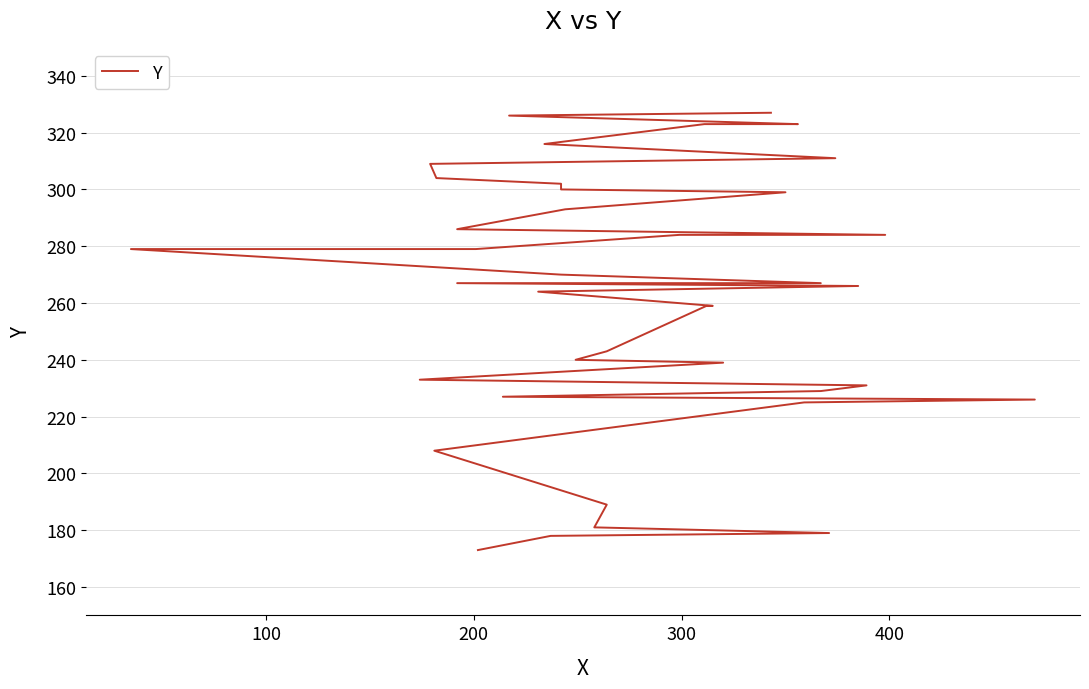

True or false: there are more than 1 points higher than both neighbors.

False